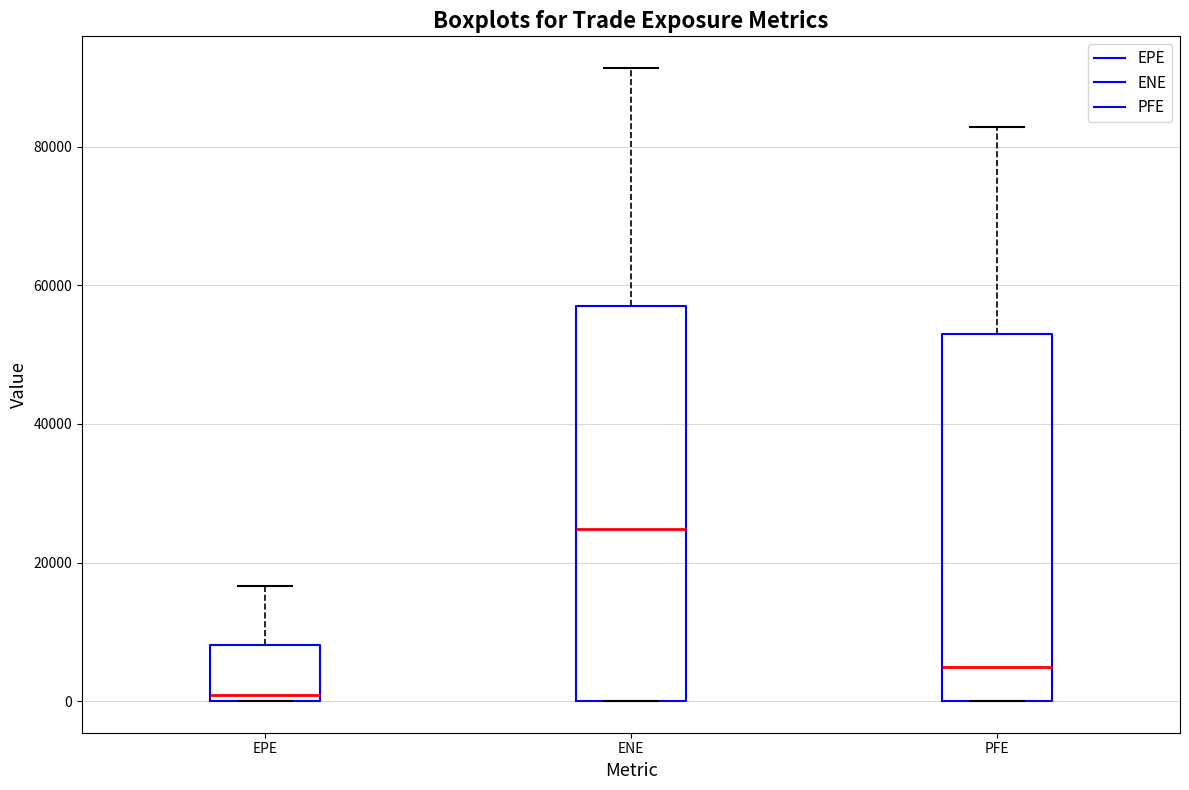

Reading left to right, transcribe this box plot: for each box, give where its median line is, the range the box spans, and where its two whiskers end, as read against the y-axis. The values are not printed on the chart, so give them approximately, as read against the axis.

EPE: median 0 (just above the box's lower edge), box 0 to 8000, whiskers 0 to 16000
ENE: median 24000, box 0 to 58000, whiskers 0 to 92000
PFE: median 4000, box 0 to 52000, whiskers 0 to 82000